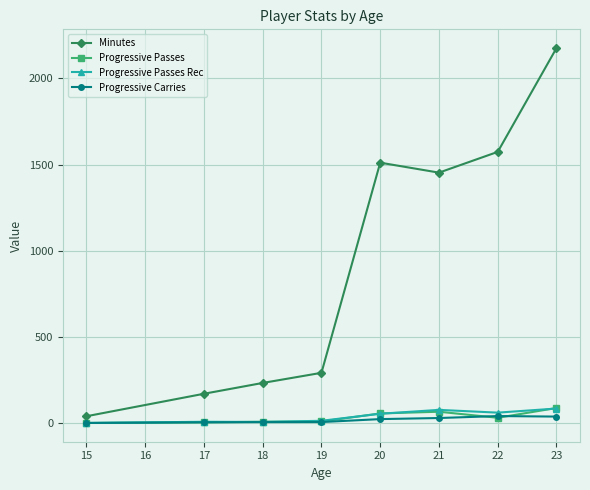

What is the value of the Minutes point at the 4th from the left?

292.0